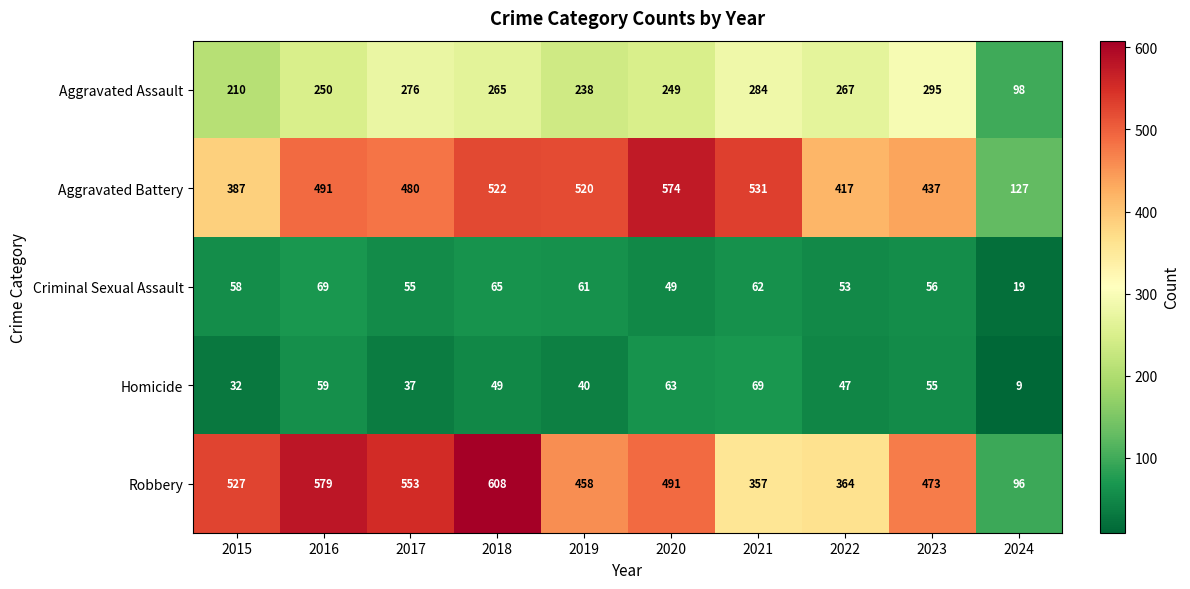

Which series has the largest total across all categories?

Robbery